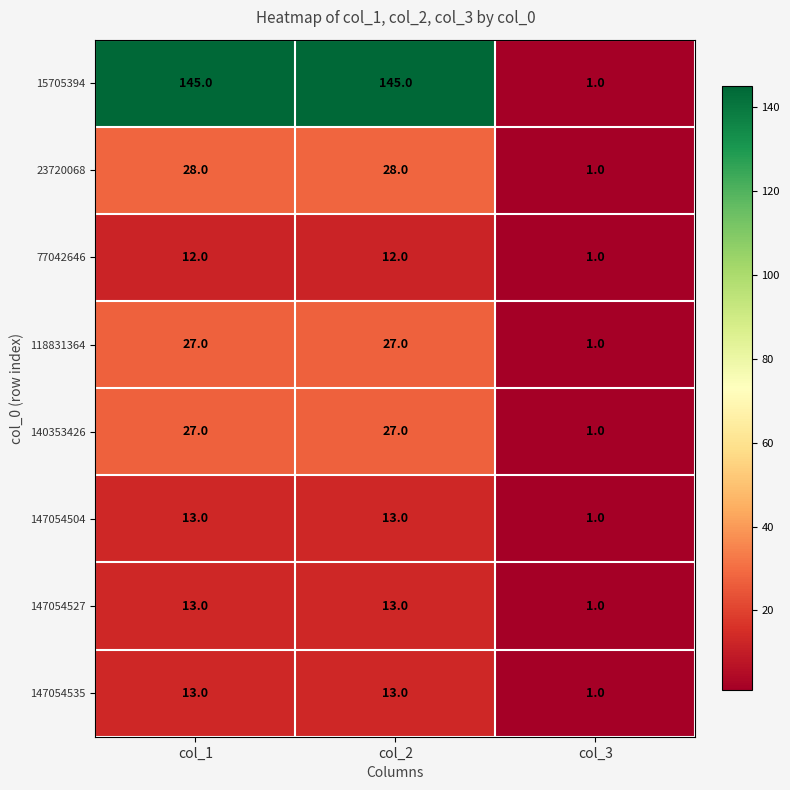

What is the sum of all 15705394 values?

291